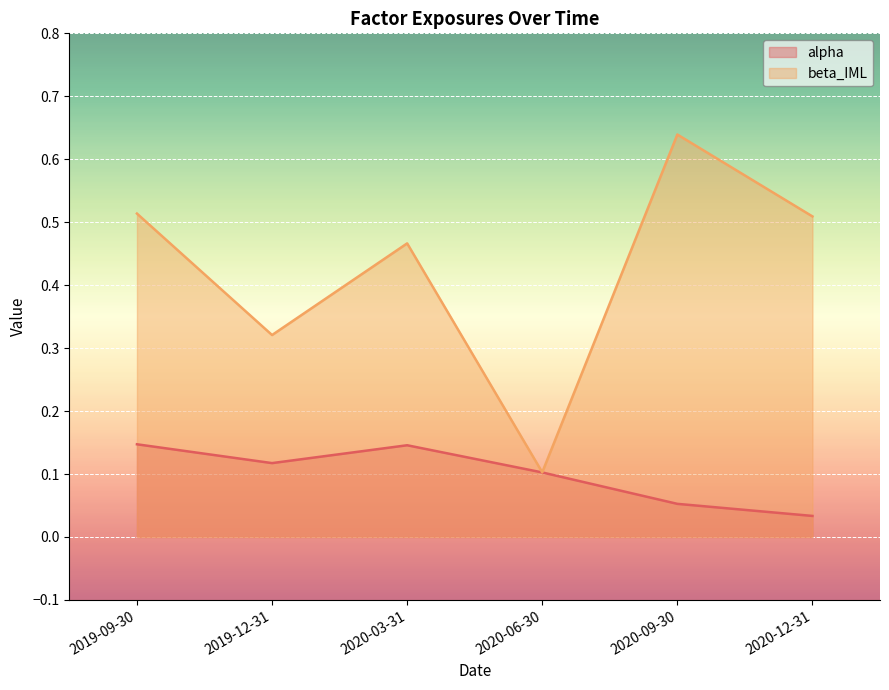

How many interior local peaks does the alpha series have?

1